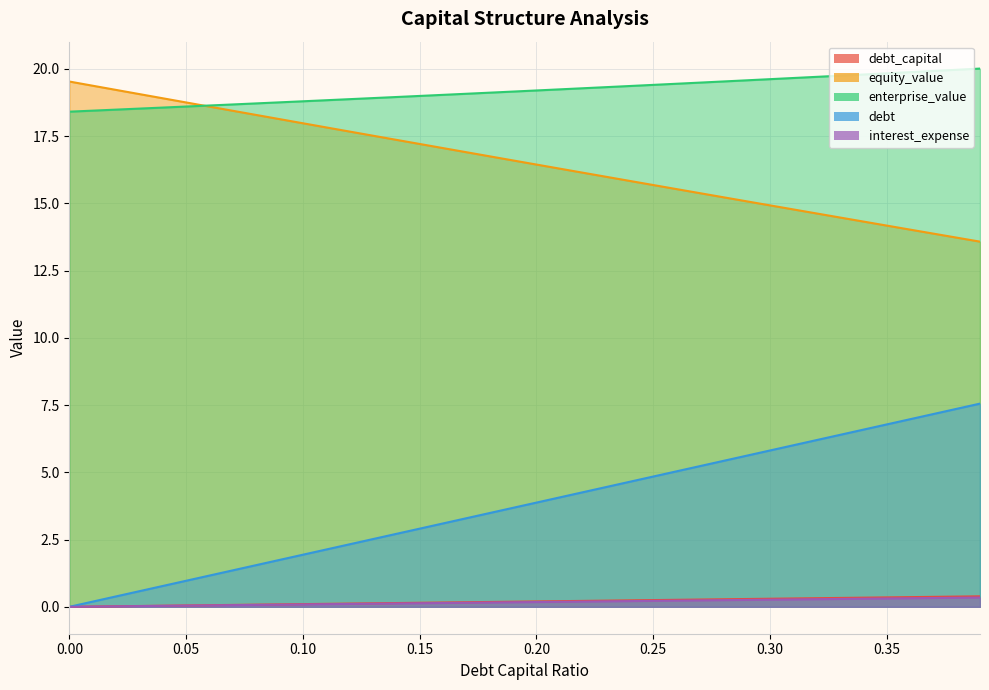

True or false: interest_expense and debt_capital cross at least once.

False